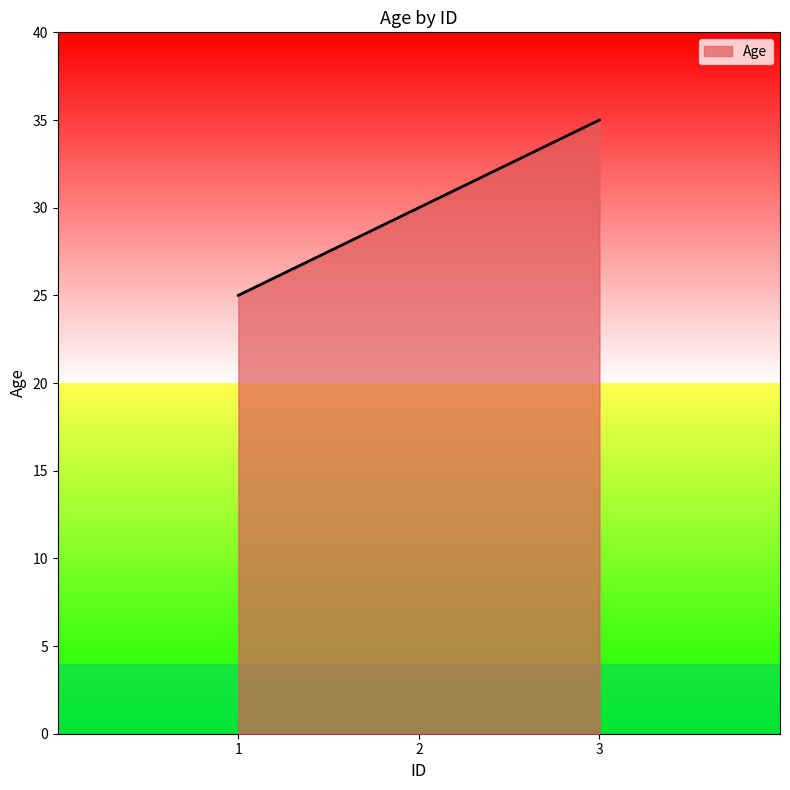

How many values are below 30?

1